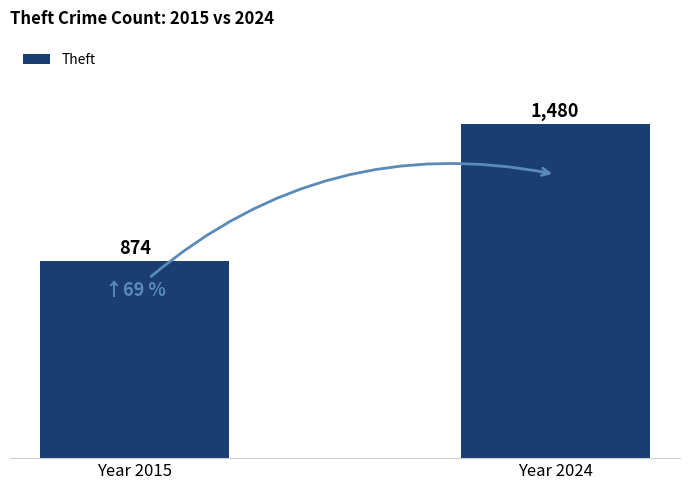

What is the value of the 2nd bar from the left?

1480